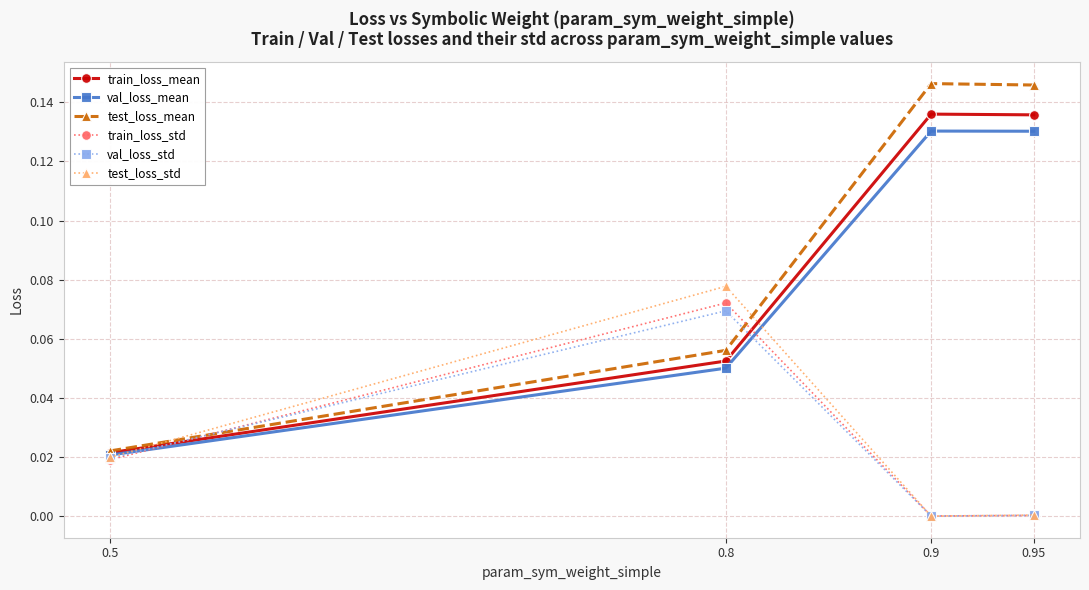

Which series has the widest spread of values?

test_loss_mean